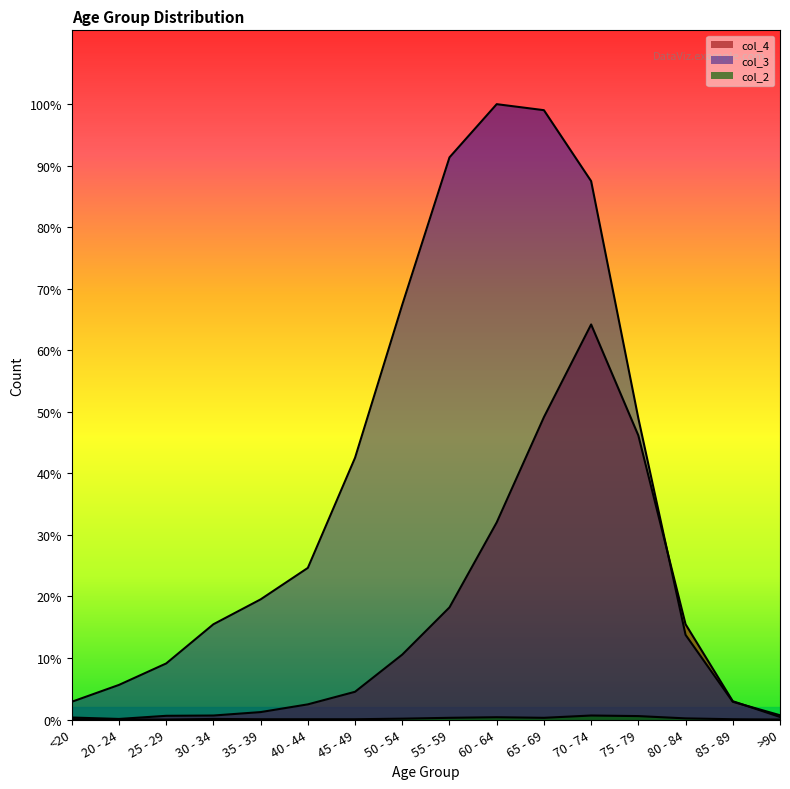

Where does the col_4 series first go above 97?

50 - 54